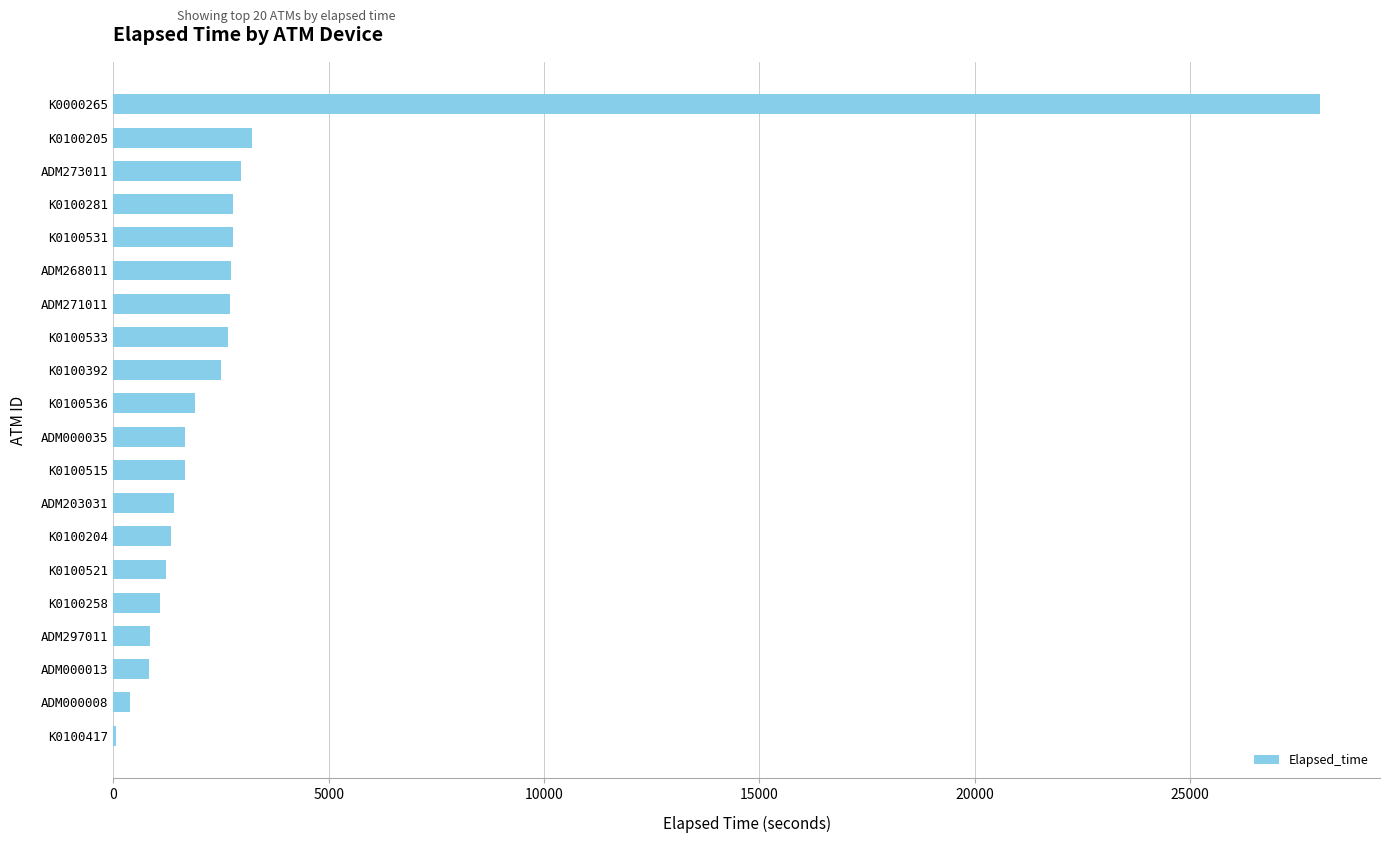

What is the sum of all values?

62772